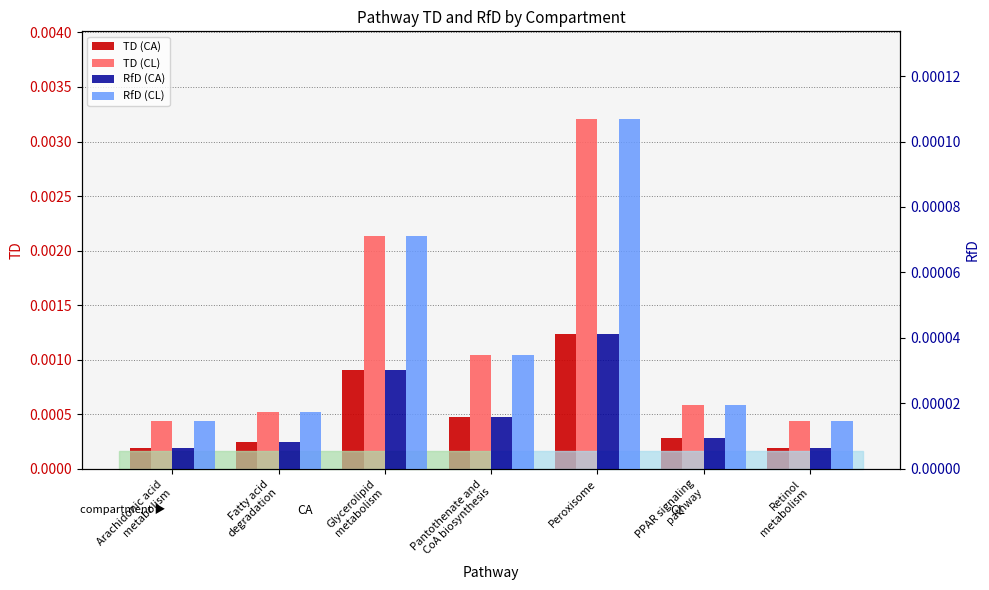

Which series has the largest range (max minus min)?

TD (CL)